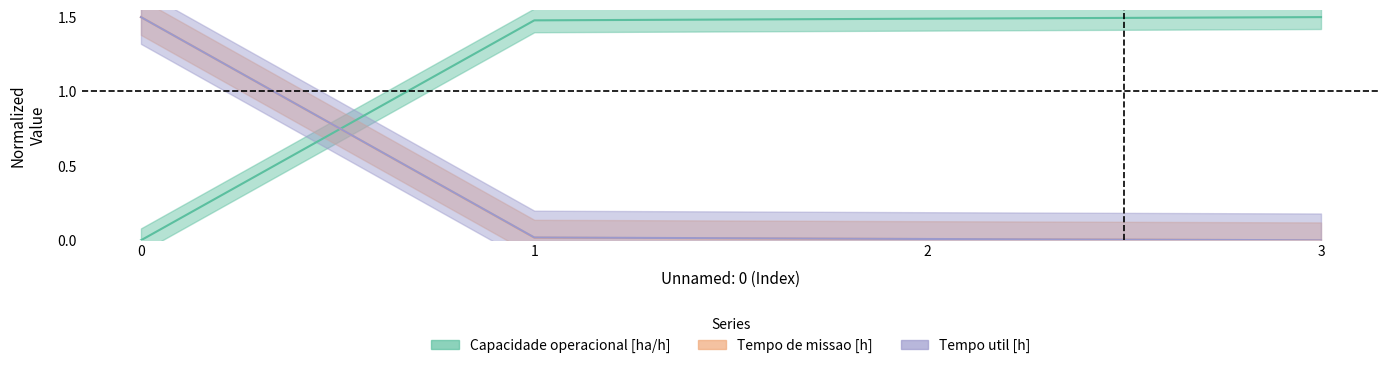

Reading right to left, what are all the values shown in this chart?

Capacidade operacional [ha/h]: 3=1.5	2=1.5	1=1.5	0=0.0
Tempo de missao [h]: 3=0.0	2=0.0	1=0.0	0=1.5
Tempo util [h]: 3=0.0	2=0.0	1=0.0	0=1.5